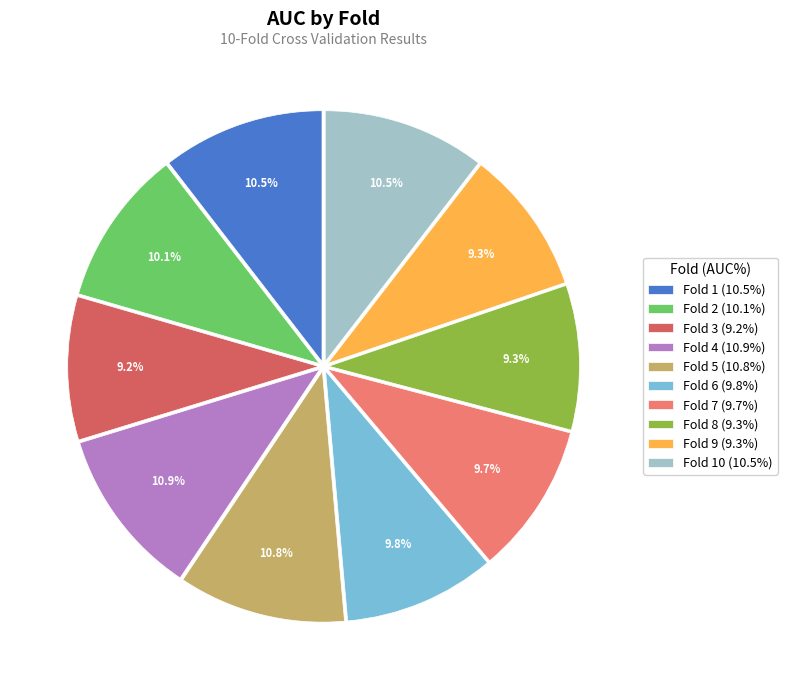

Is there any slice that represents more than half of the pie?

No